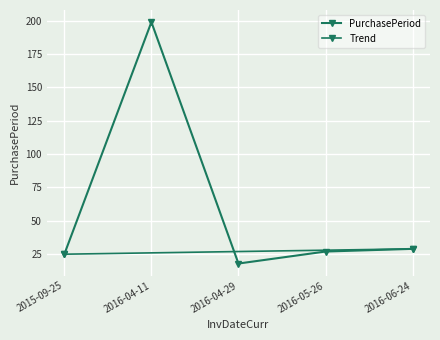

At which category does the chart reach its minimum across all series?

2016-04-29